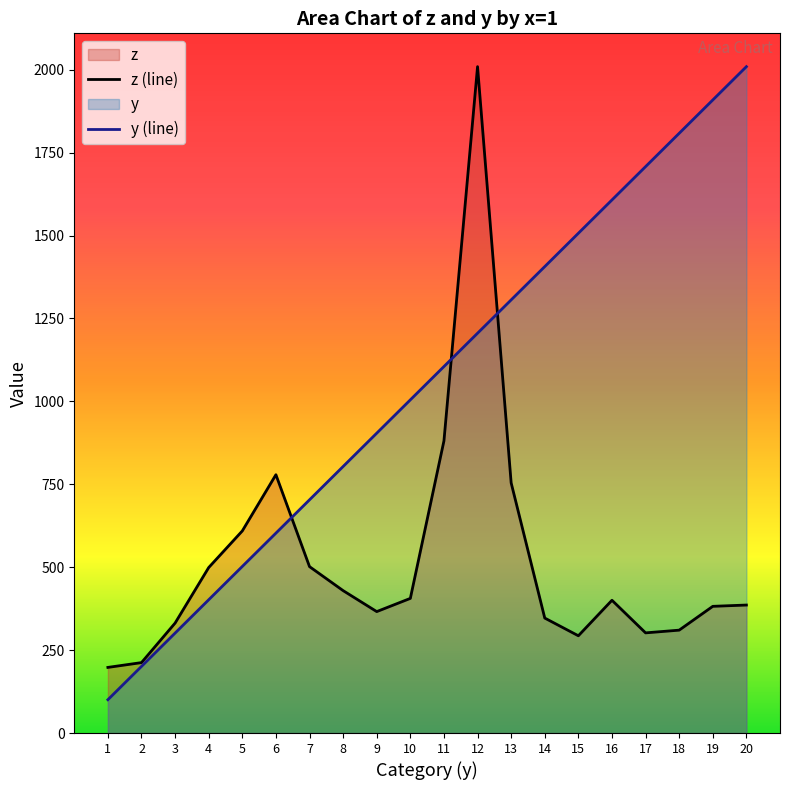

Where is z (line) nearest to the value 1103?

11